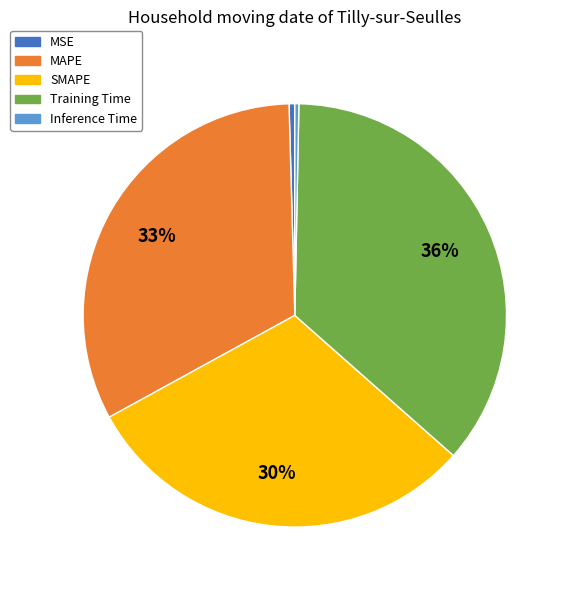

Which category has the biggest portion of the pie?

Training Time